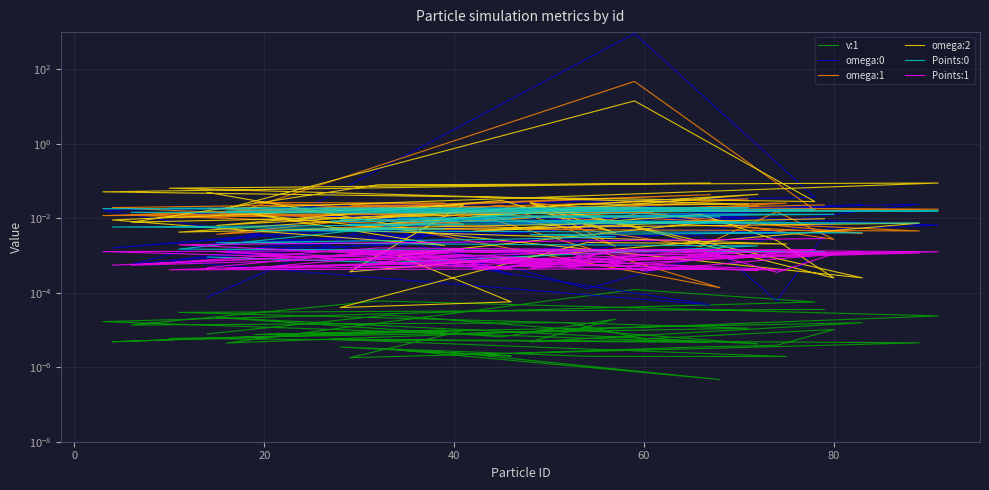

Is it true that omega:2 equals 0.0 at 18?

True